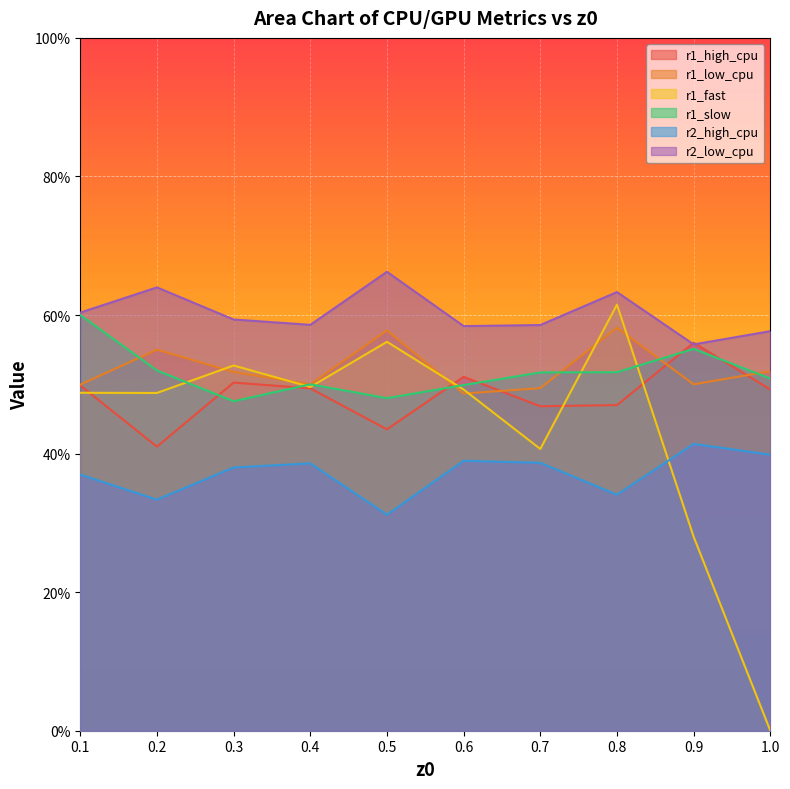

Which has a higher value, 0.2 or 0.9?

0.9